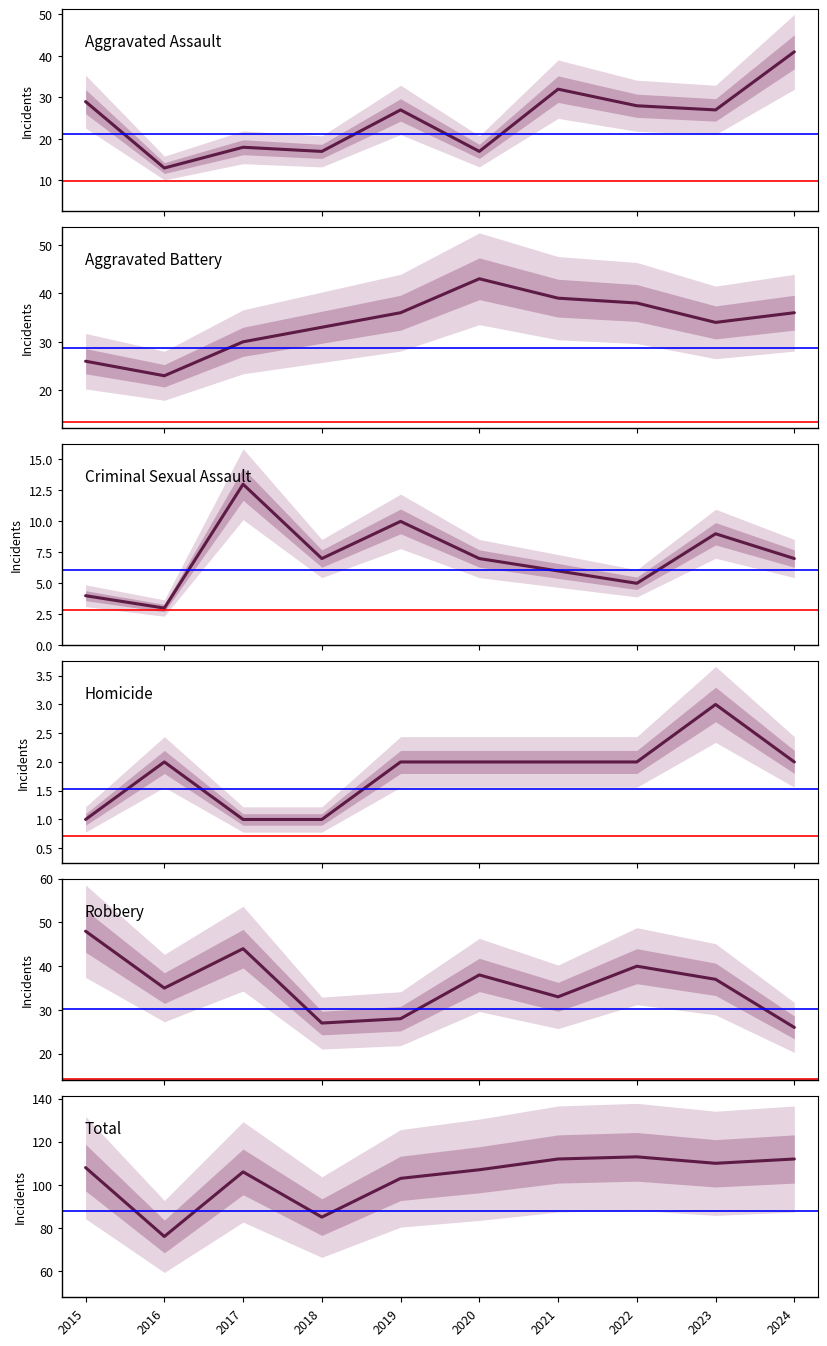

Reading left to right, what are all the values shown in this chart?

Aggravated Assault: 29	13	18	17	27	17	32	28	27	41
Aggravated Battery: 26	23	30	33	36	43	39	38	34	36
Criminal Sexual Assault: 4	3	13	7	10	7	6	5	9	7
Homicide: 1	2	1	1	2	2	2	2	3	2
Robbery: 48	35	44	27	28	38	33	40	37	26
Total: 108	76	106	85	103	107	112	113	110	112